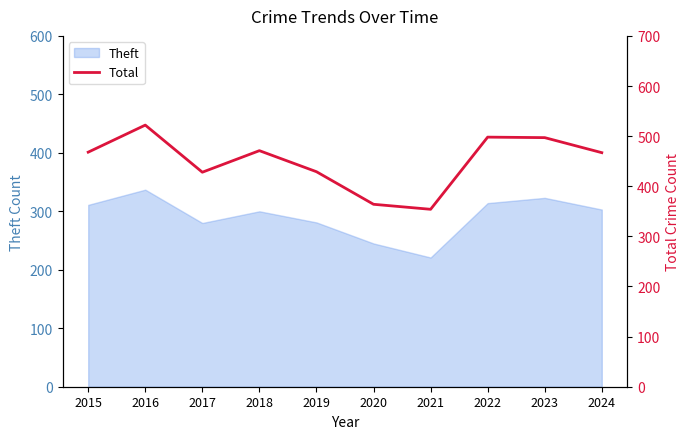

Is it true that Theft equals 136 at 2019?

False